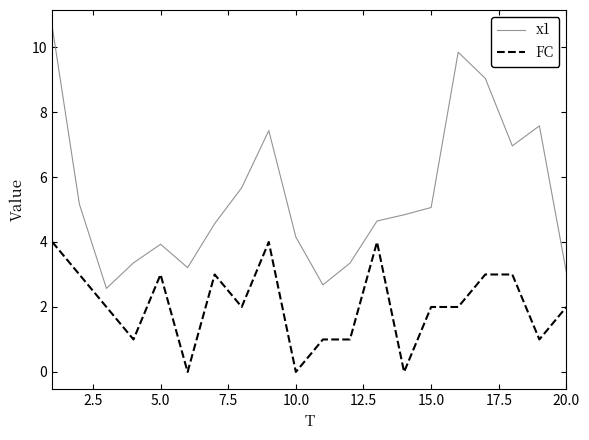

True or false: FC and x1 cross at least once.

False